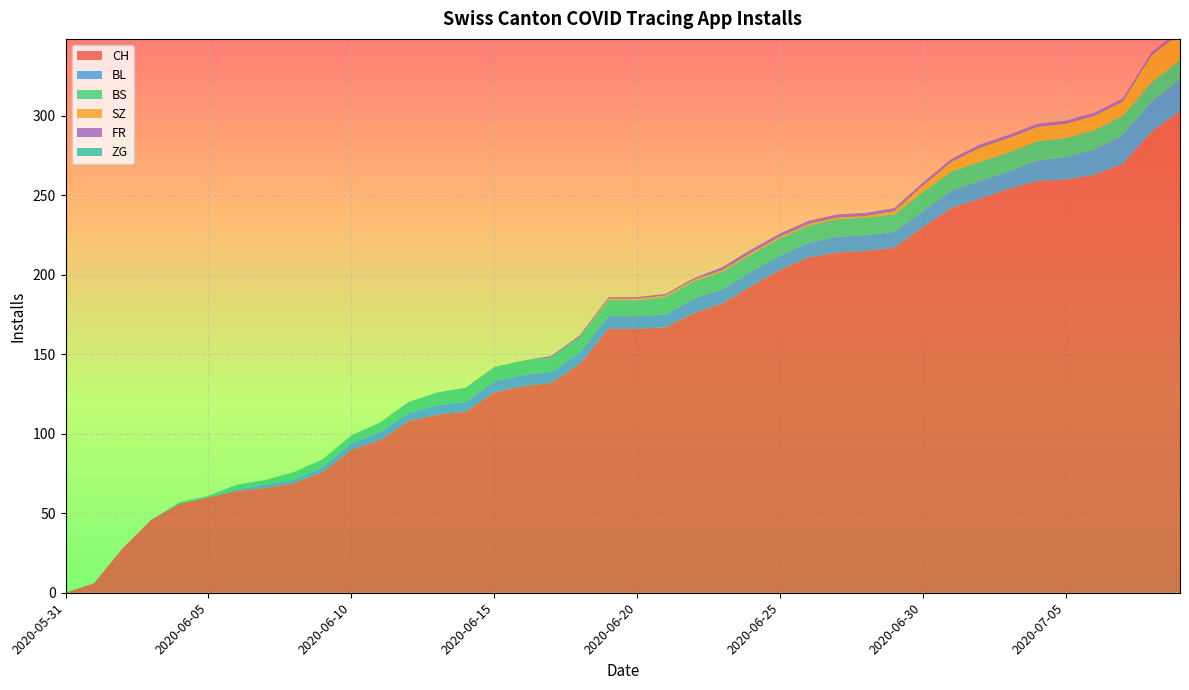

Reading left to right, transcribe all the data shown in this chart.

CH: 0	6	28	46	56	60	64	66	69	76	90	96	108	112	114	126	130	132	144	166	166	167	176	182	193	203	211	214	215	217	230	242	248	254	259	260	263	270	290	303
BL: 0	0	0	0	0	0	1	2	2	3	4	5	5	6	6	7	7	7	7	8	8	8	9	9	9	9	9	10	10	10	10	11	11	11	13	14	16	18	19	20
BS: 0	0	0	0	1	1	3	3	5	5	5	6	7	8	9	9	9	9	10	10	10	11	11	11	11	11	11	11	11	11	12	12	12	12	12	12	12	12	12	12
SZ: 0	0	0	0	0	0	0	0	0	0	0	0	0	0	0	0	0	0	0	1	1	1	1	1	1	1	1	1	1	2	4	6	9	9	9	9	9	9	17	17
FR: 0	0	0	0	0	0	0	0	0	0	0	0	0	0	0	0	0	1	1	1	1	1	1	2	2	2	2	2	2	2	2	2	2	2	2	2	2	2	2	2
ZG: 0	0	0	0	0	0	0	0	0	0	0	0	0	0	0	0	0	0	0	0	0	0	0	0	0	0	0	0	0	0	0	0	0	0	0	0	0	0	0	0